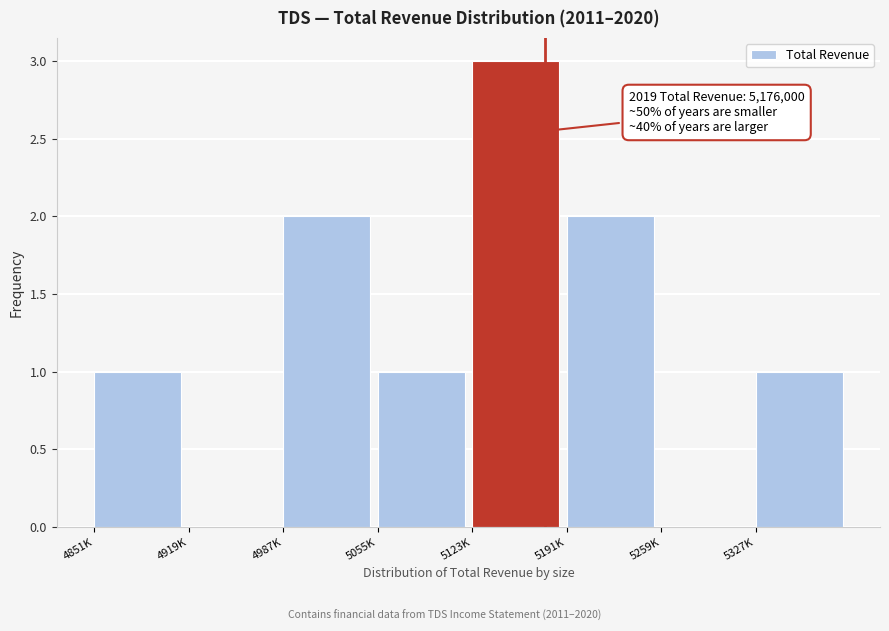

Reading left to right, list all the values displayed in this chart.

4851K=1	4919K=0	4987K=2	5055K=1	5123K=3	5191K=2	5259K=0	5327K=1